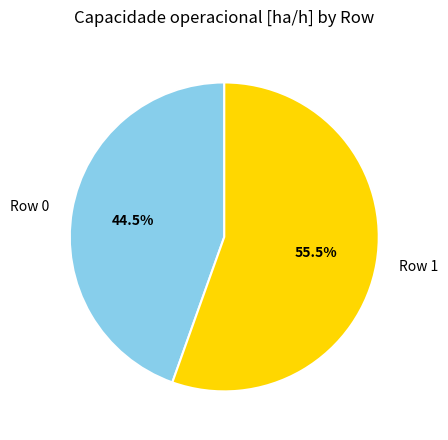

What percentage do Row 1 and Row 0 together represent?

100.0%